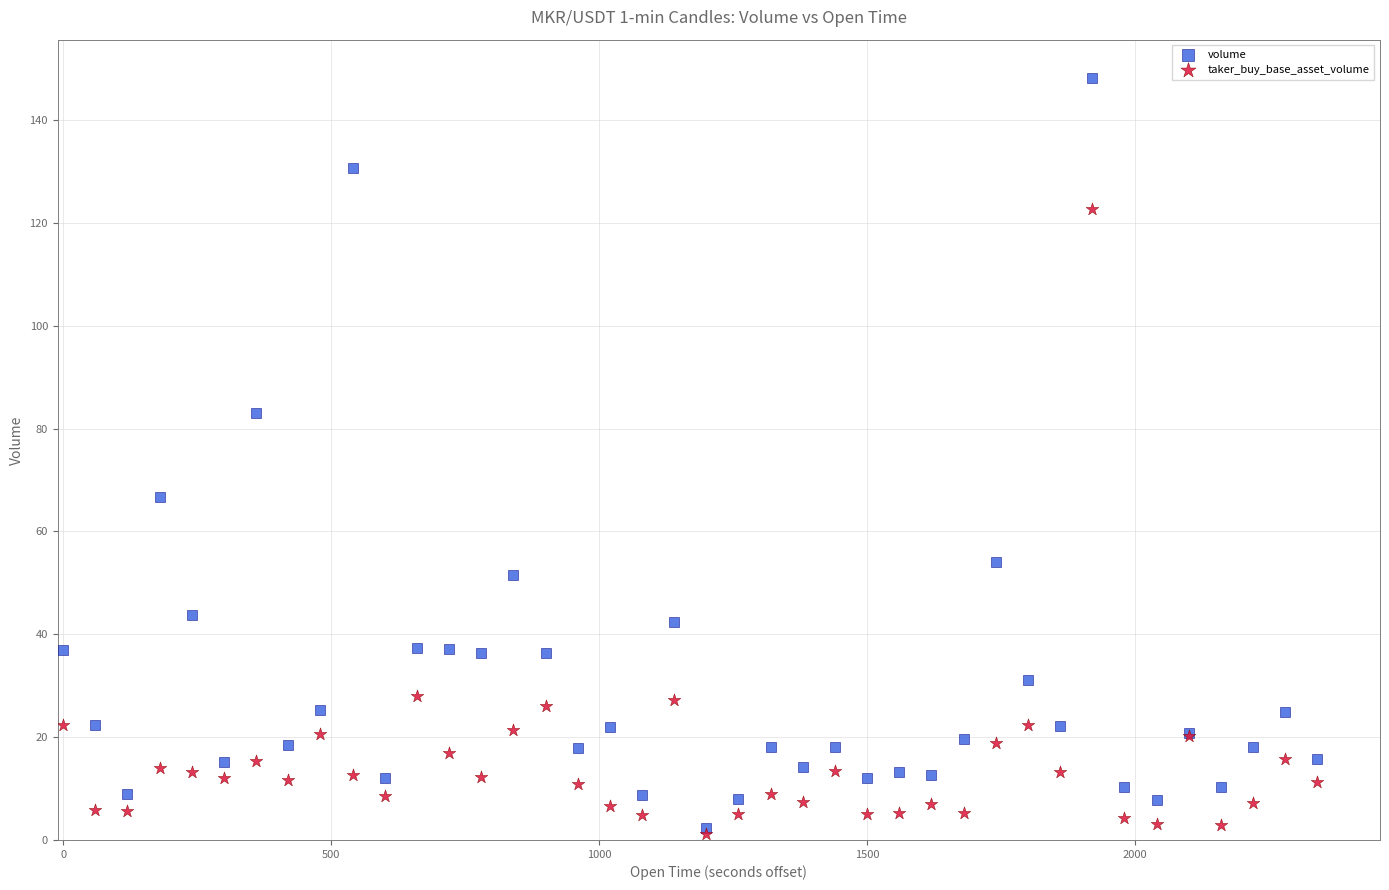

Which series has the largest Y range (max minus min)?

volume